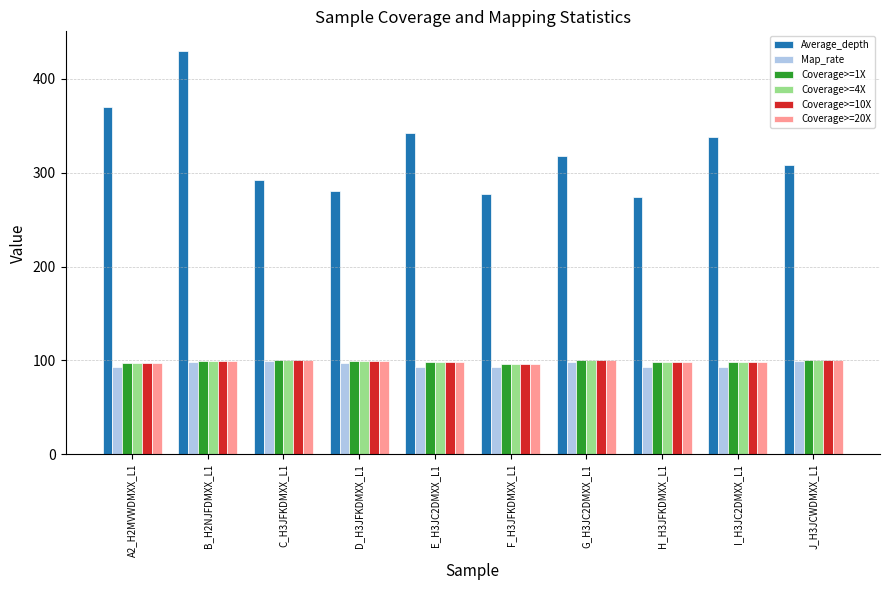

At which category is the sum across all series the highest?

B_H2NJFDMXX_L1